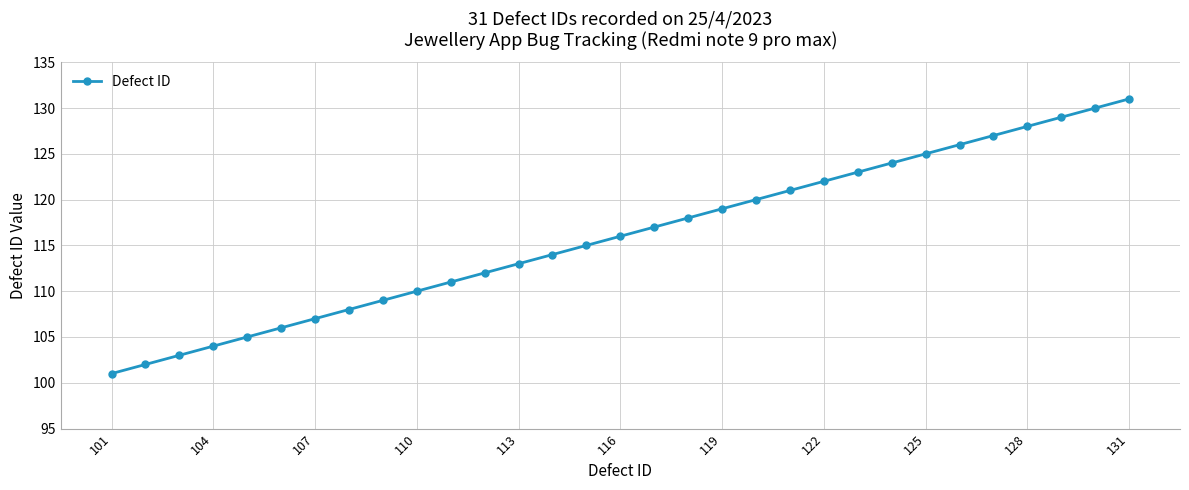

How many distinct data groups are displayed?

1